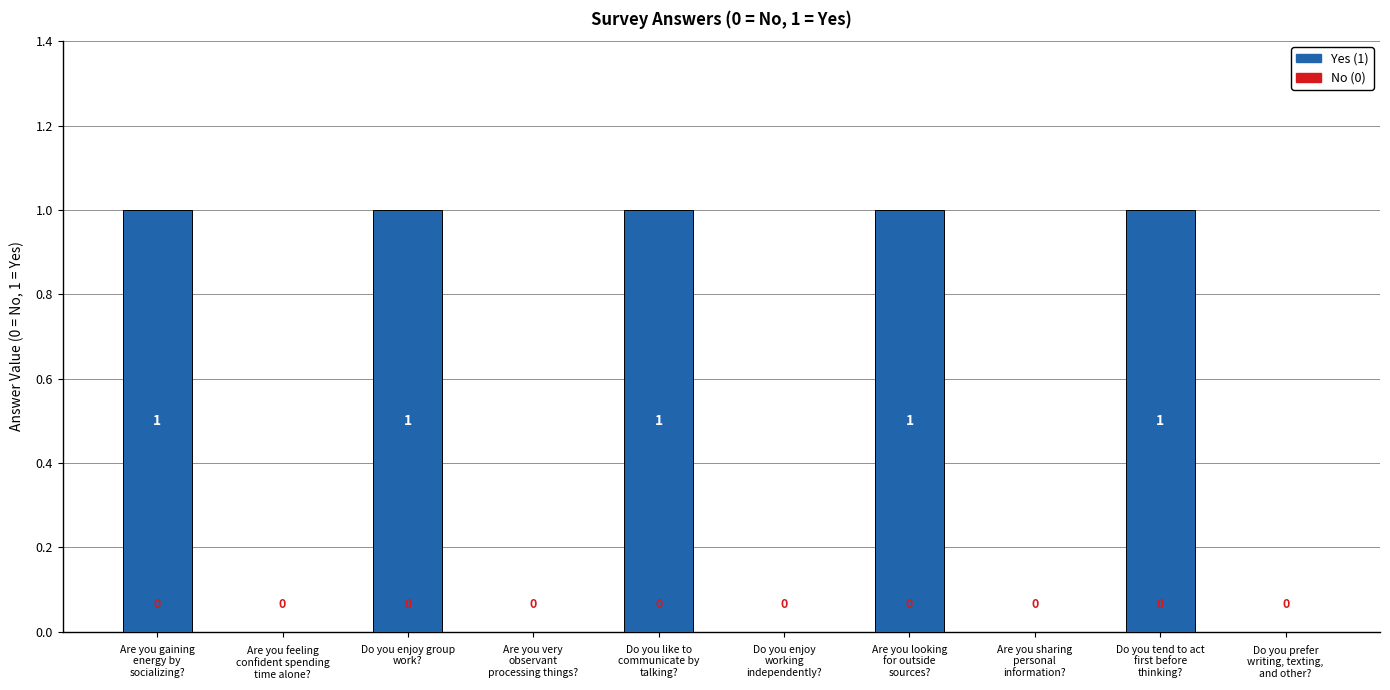

Count the number of data series in this chart.

1